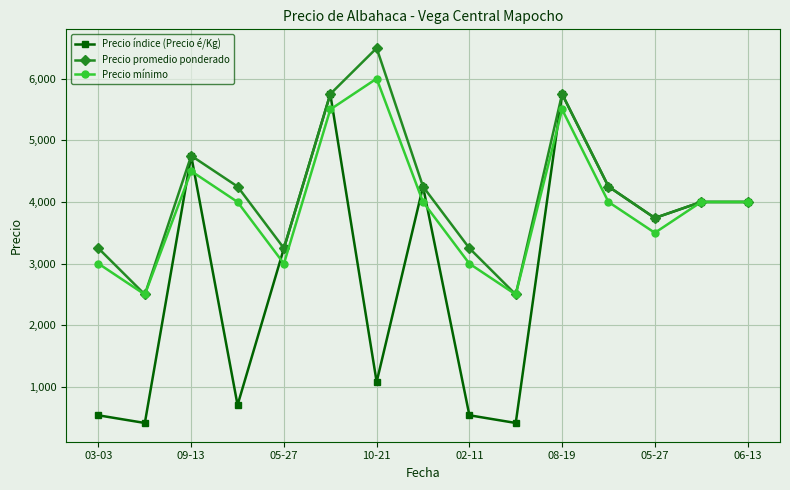

What is the greatest value displayed?

6495